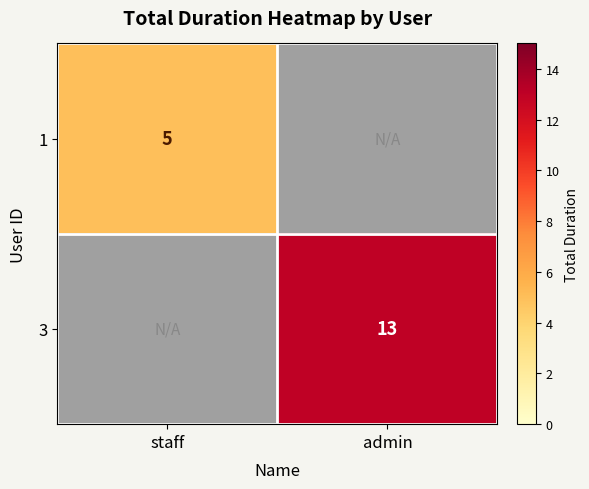

True or false: 1 has a value of 3 at staff.

False